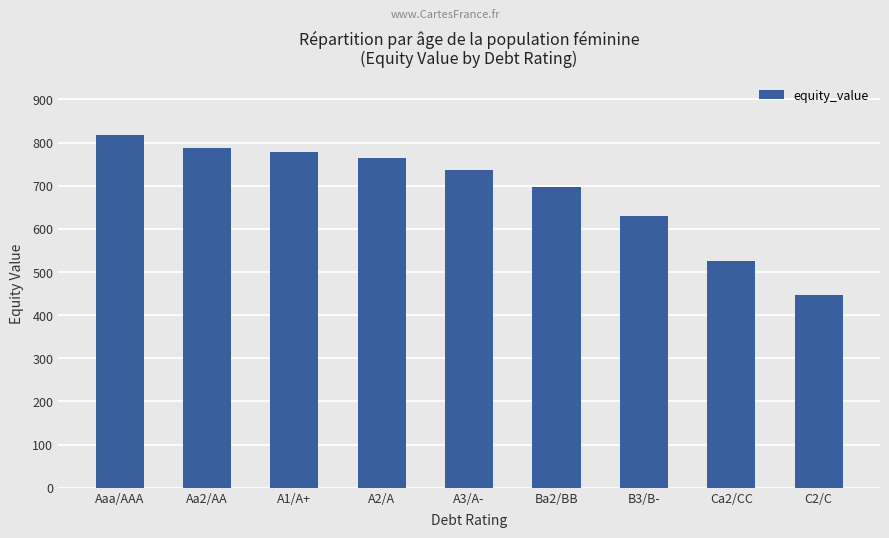

Does the chart contain stacked bars?

No